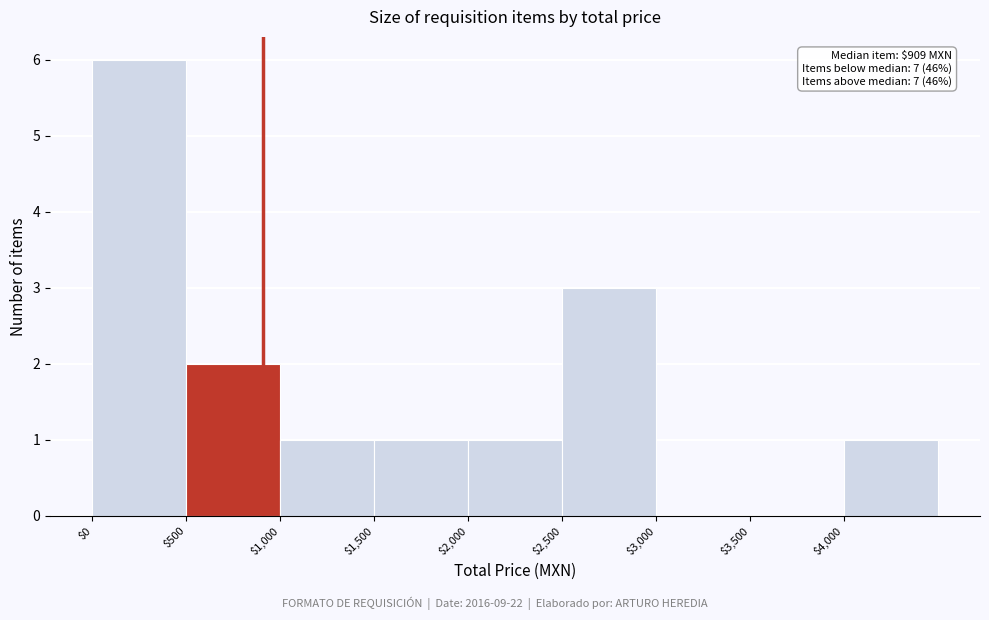

Over which range of the x-axis is the bar tallest?

0 to 500